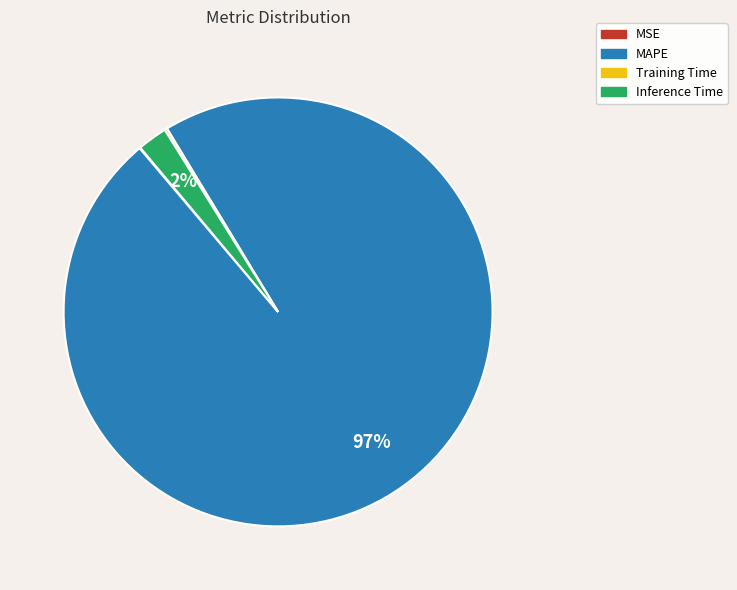

Which slice is the largest?

MAPE